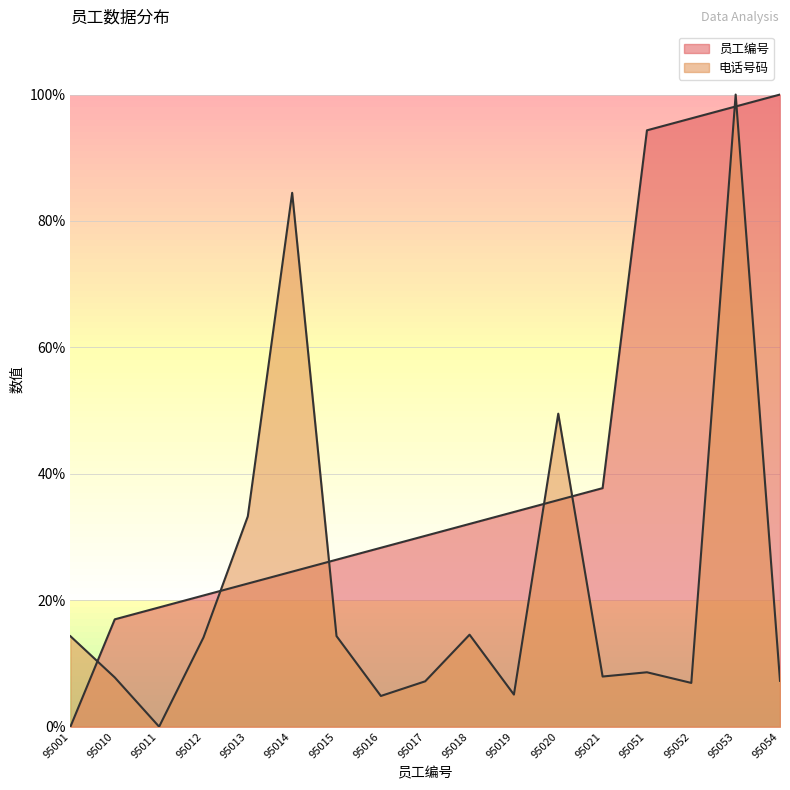

How many lines are shown in the chart?

2